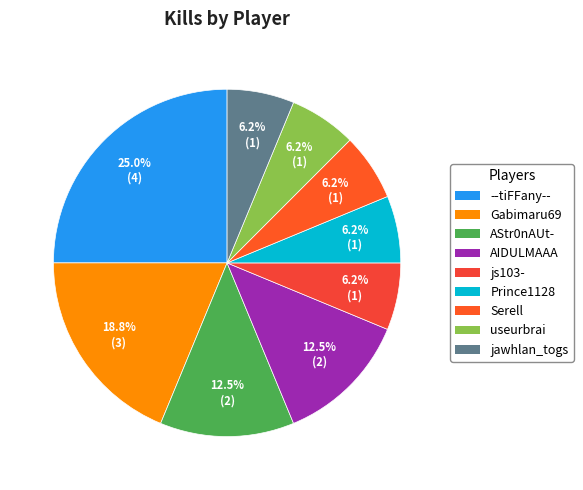

Is the sum of AStr0nAUt- and Gabimaru69 greater than half?

No